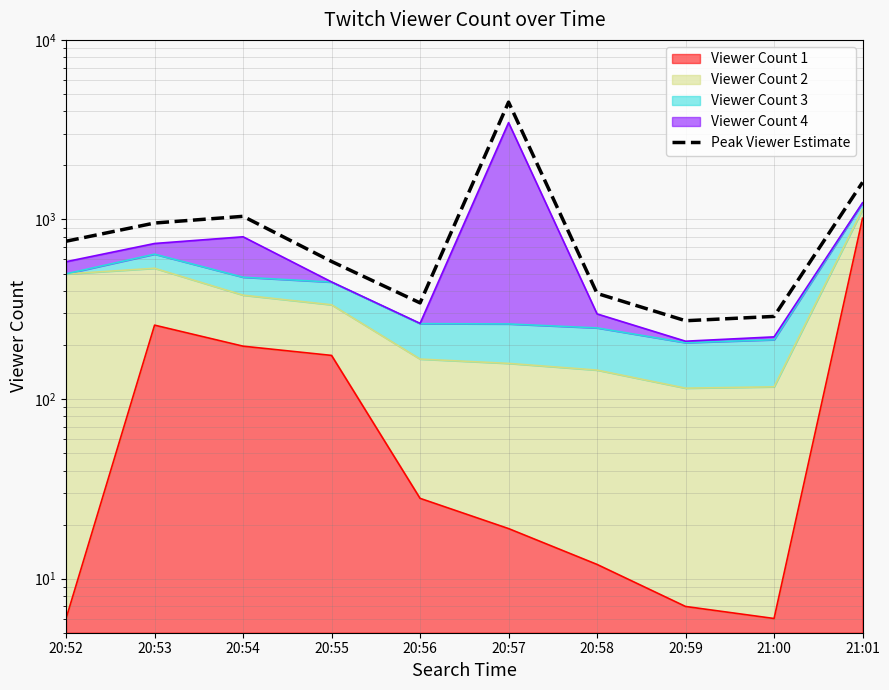

What is the ratio of the value at 21:00 to the value at 20:58?

0.7